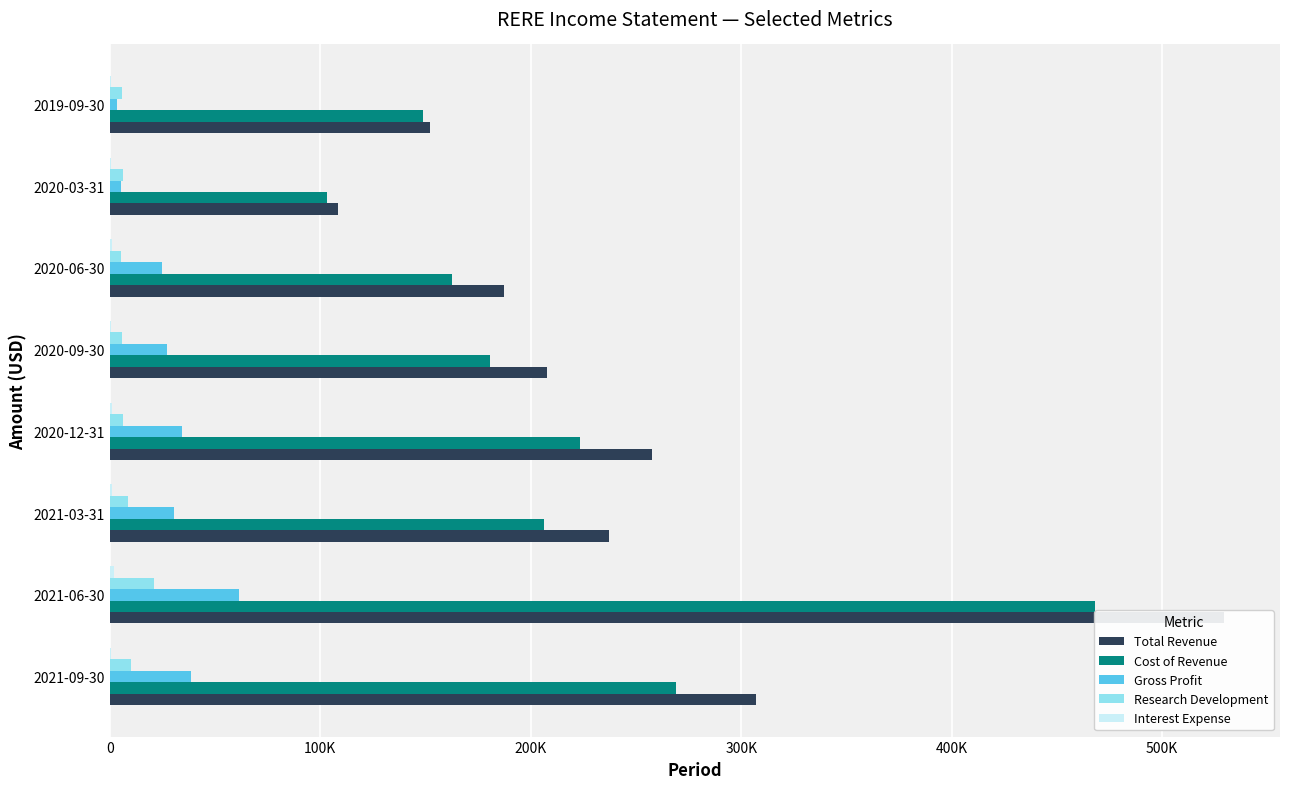

How many bars are there in total?

40